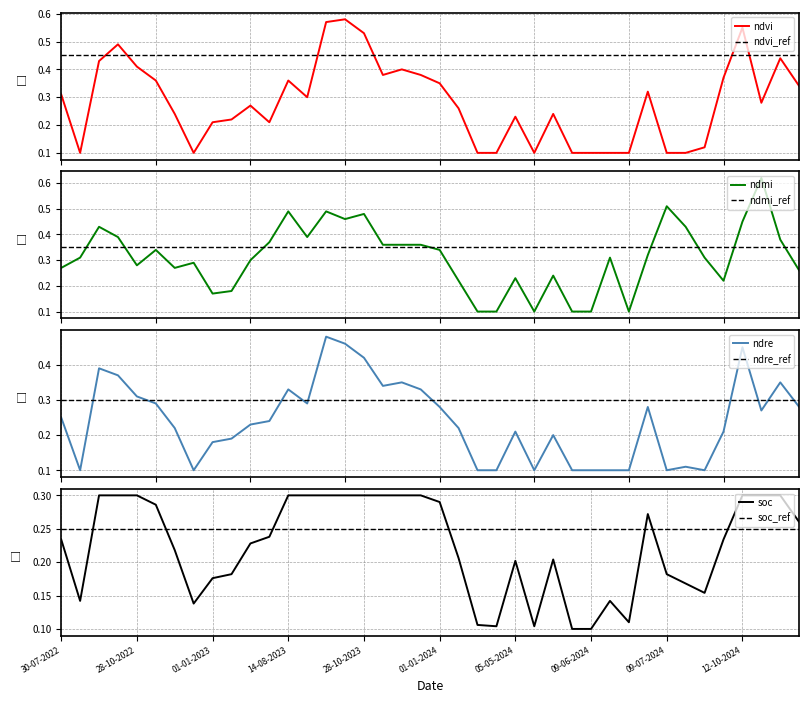

In ndre, how many points are lower than both neighbors (excluding endpoints)?

8